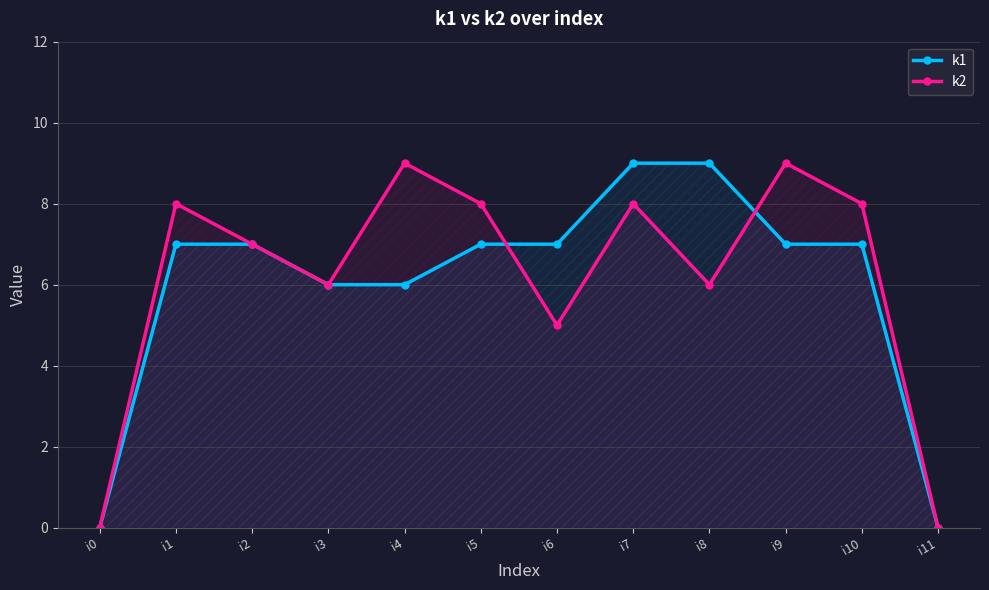

Is it true that k1 equals -6 at i11?

False